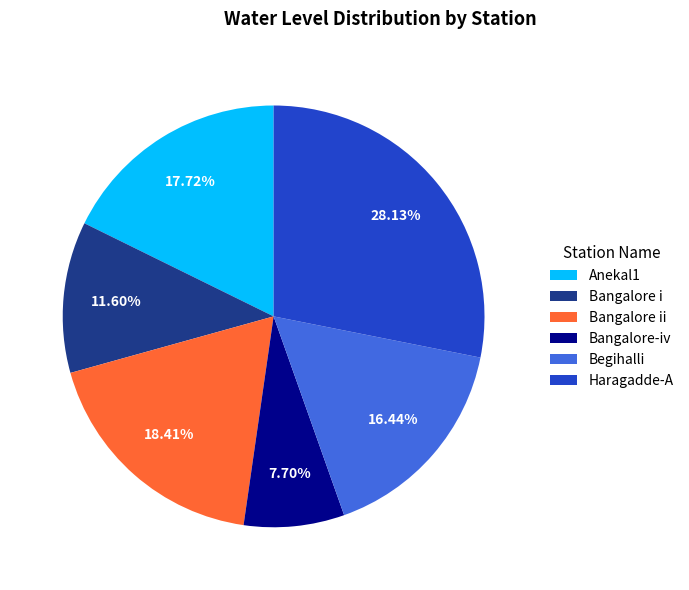

How many slices are in this pie chart?

6